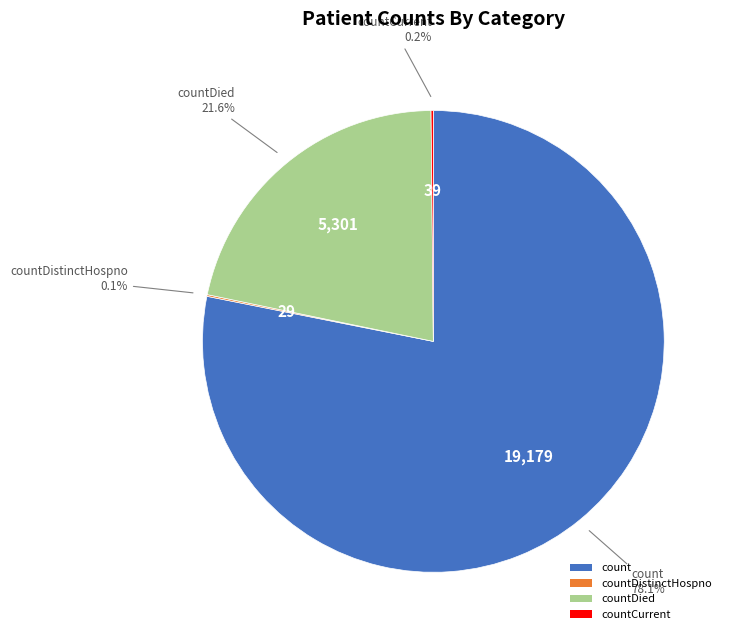

Which slice is the largest?

count